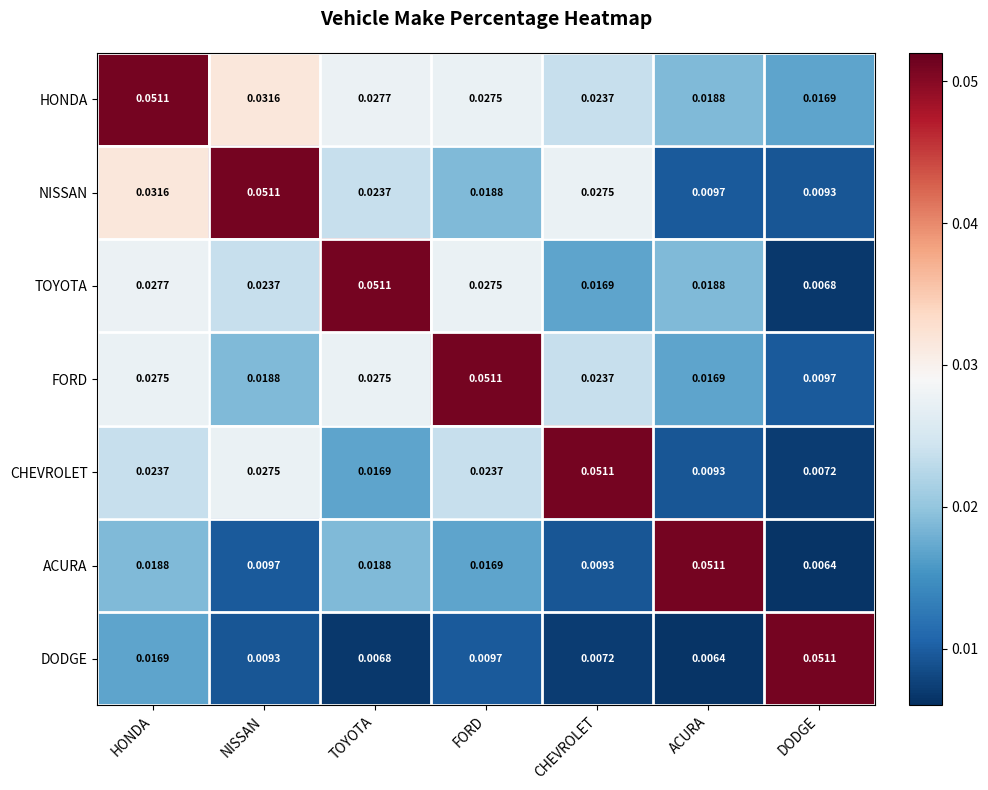

Which category has the highest value in the CHEVROLET series?

CHEVROLET